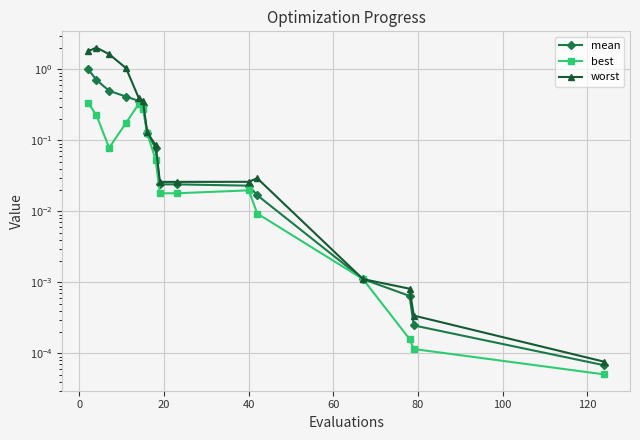

What is the sum of all worst values?

7.6